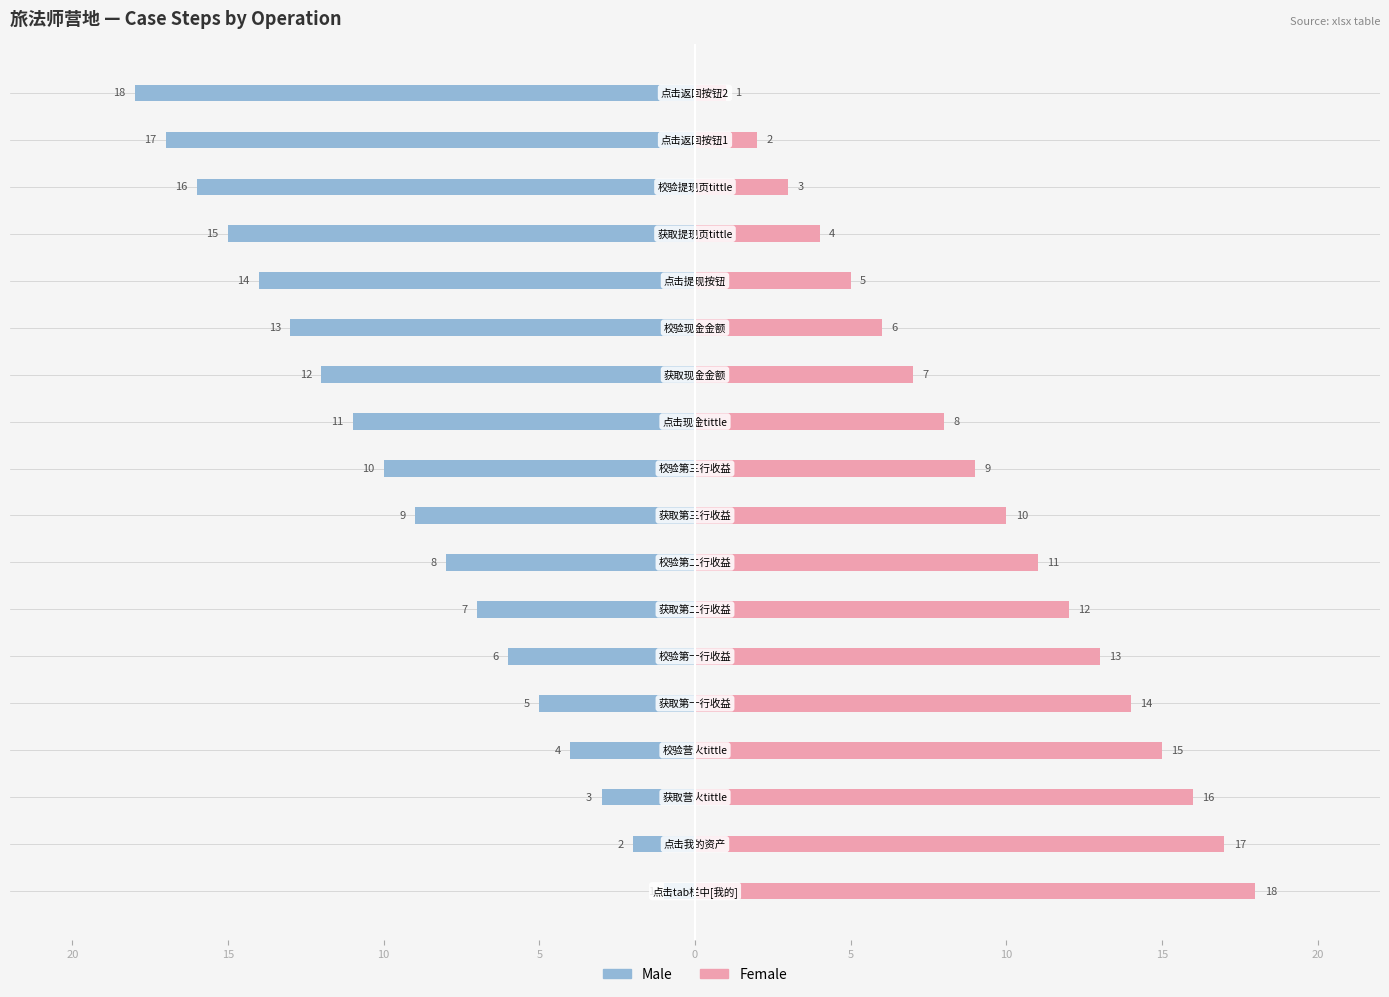

Is the value of Male at 15 greater than the value of Female at 15?

No